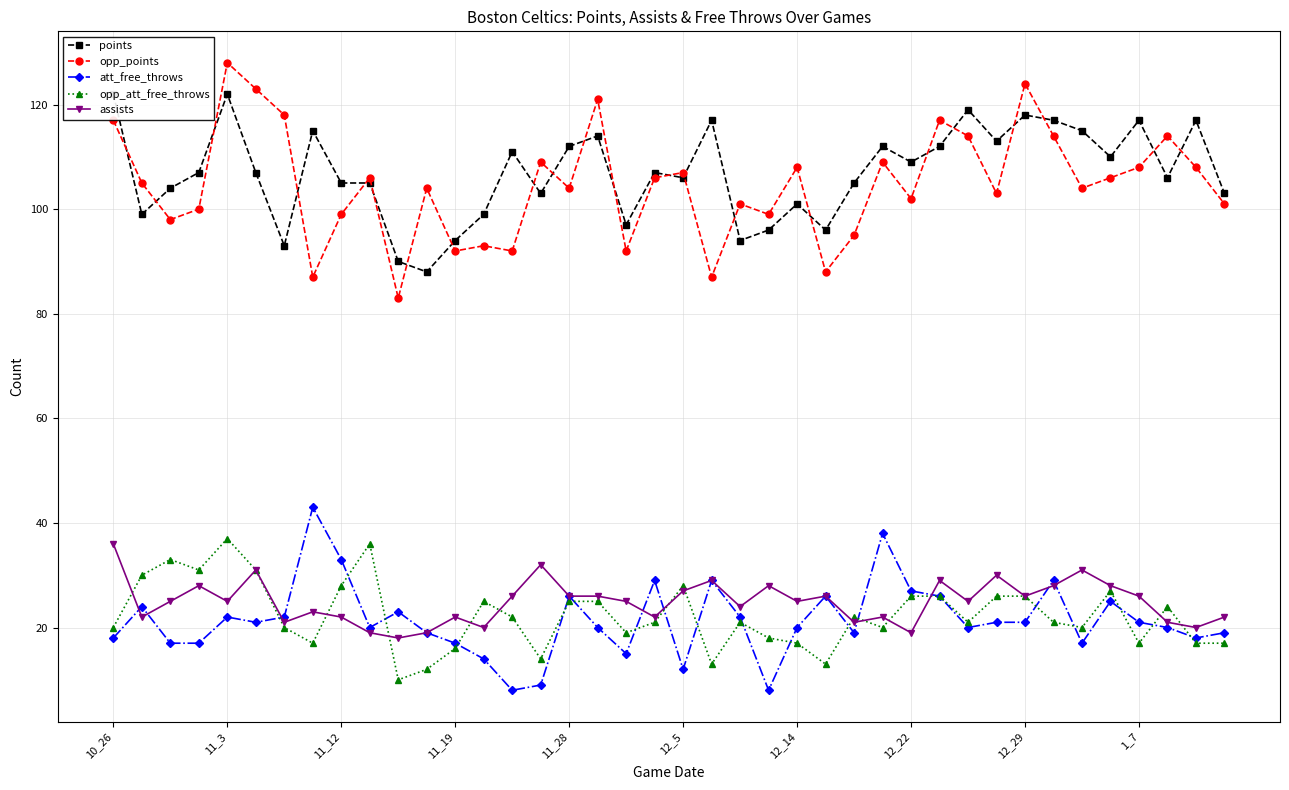

How many intersections are there between att_free_throws and assists?

9